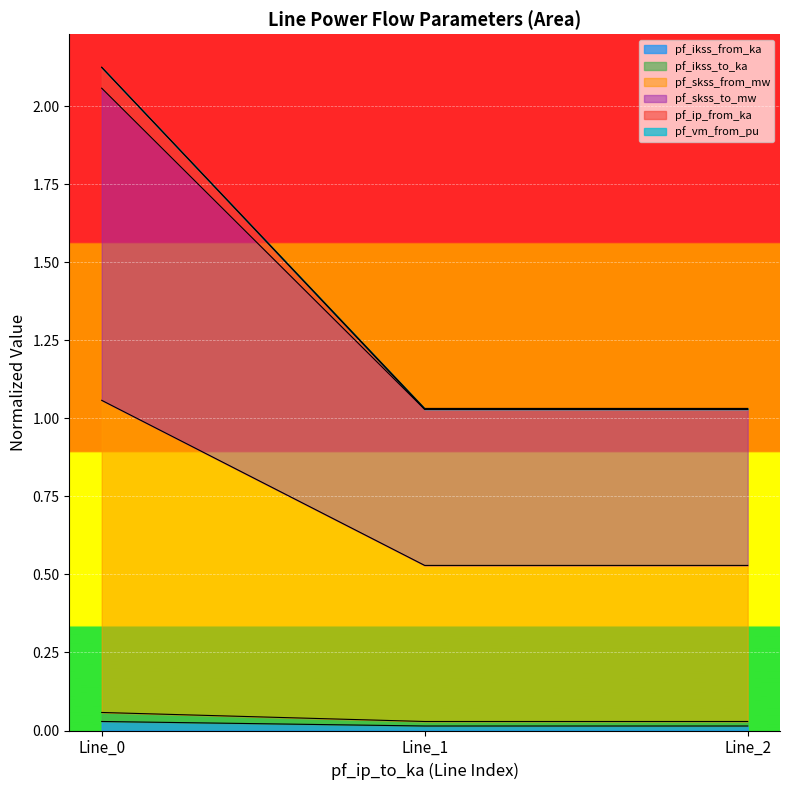

What is the highest value of the pf_ikss_to_ka series?

0.1